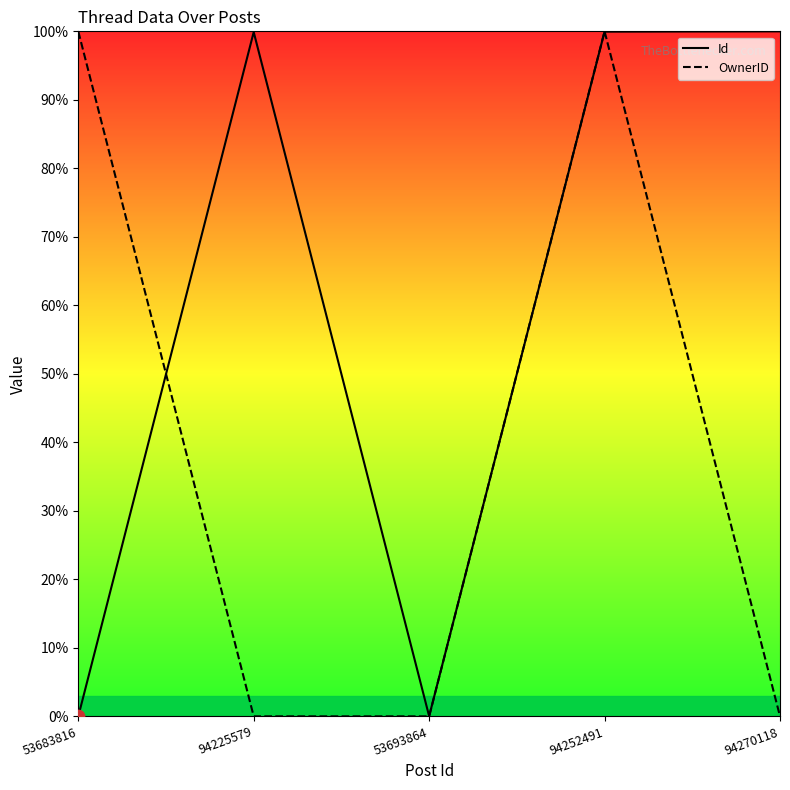

Which series has the largest total across all categories?

Id